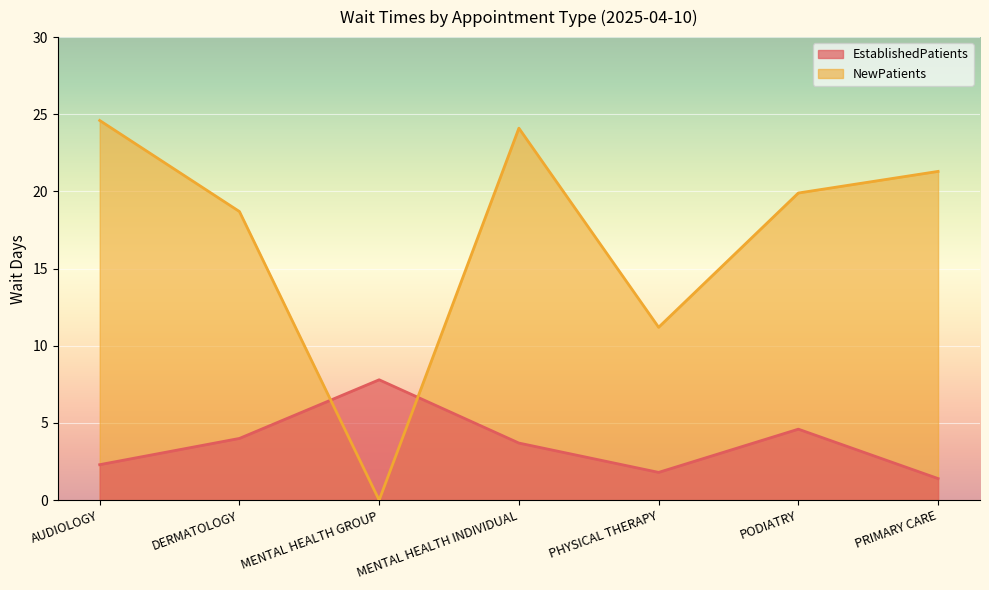

List the series in order of their peak value, highest first.

NewPatients, EstablishedPatients